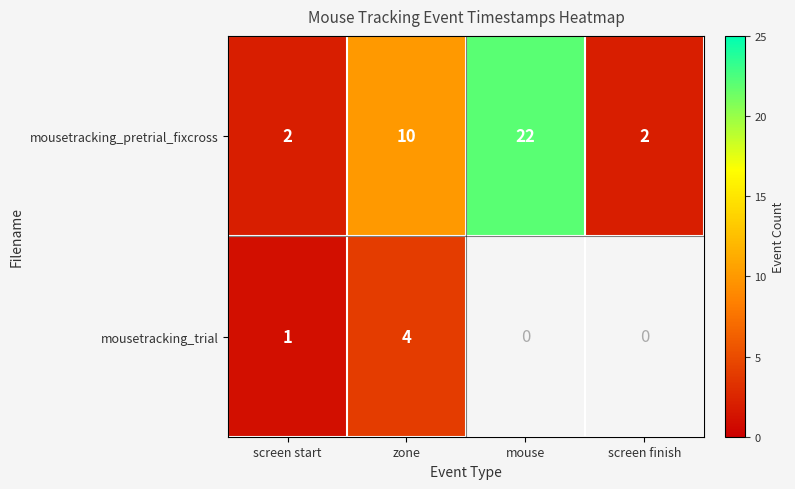

Which label corresponds to the smallest value in the chart?

screen start